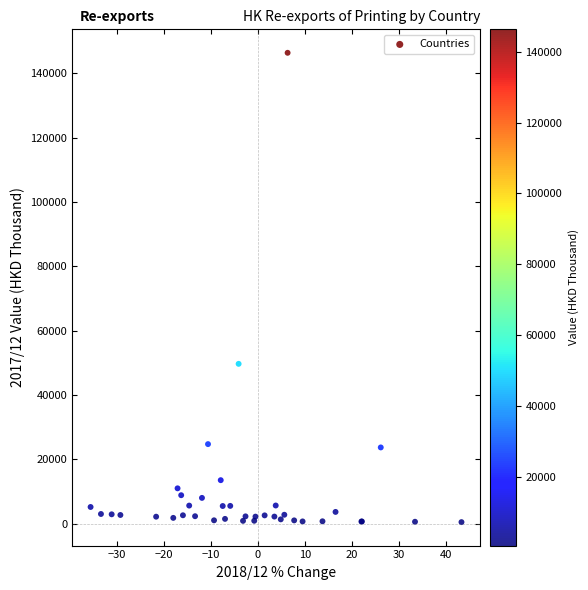

What Y value in the scatter plot is closest to 73439?

49689.4